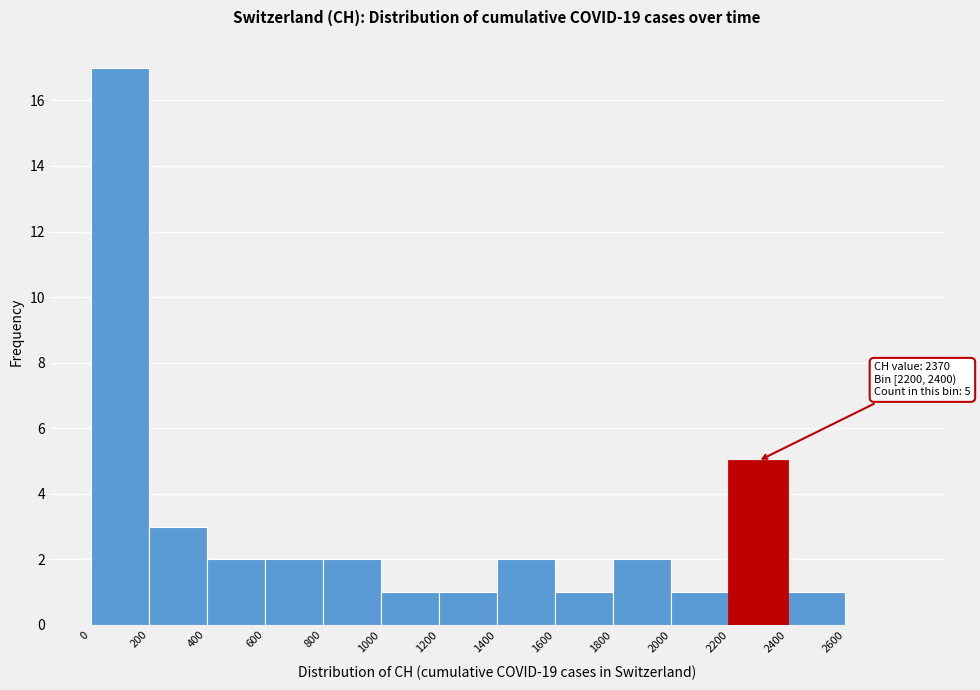

Over which range of the x-axis is the bar tallest?

0 to 200